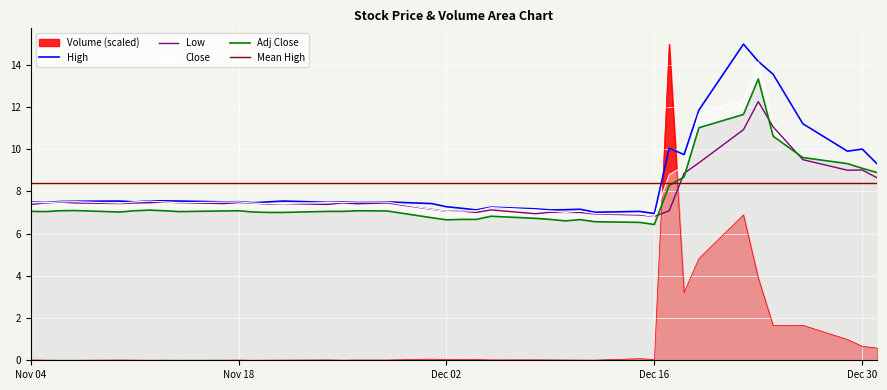

How many intersections are there between Volume (scaled) and Adj Close?

2